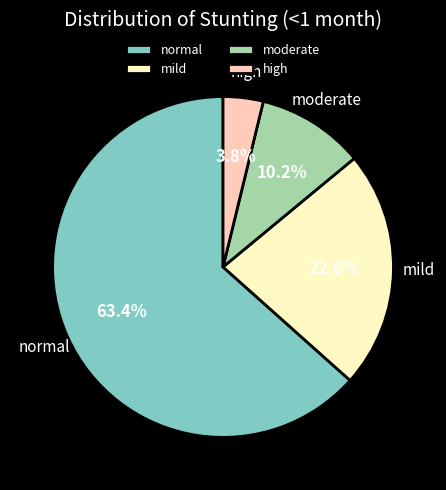

Rank the categories by value from lowest to highest.

high, moderate, mild, normal